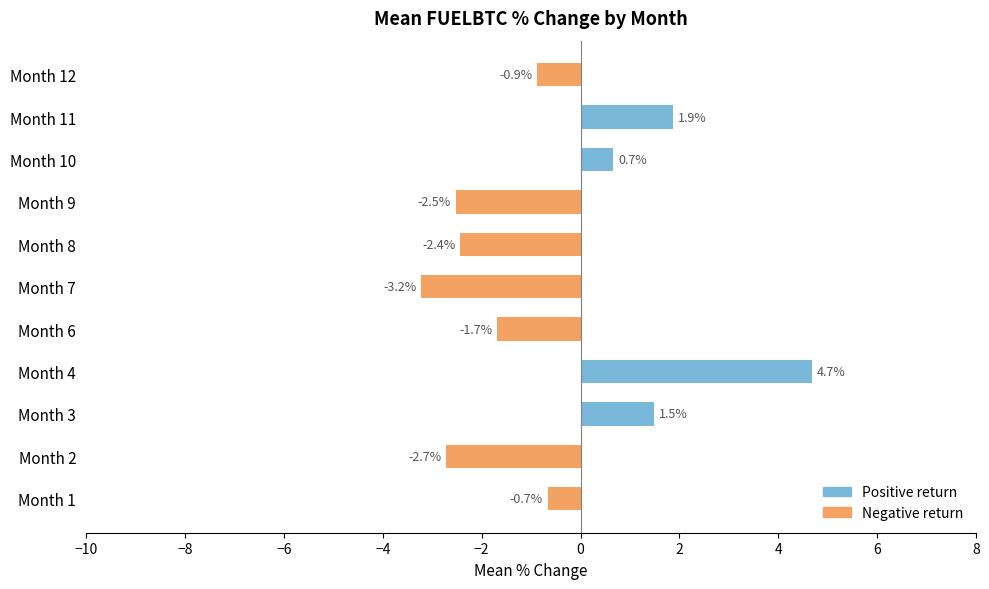

Reading right to left, transcribe all the data shown in this chart.

Positive return: 0.0	1.9	0.7	0.0	0.0	0.0	0.0	4.7	1.5	0.0	0.0
Negative return: -0.9	0.0	0.0	-2.5	-2.4	-3.2	-1.7	0.0	0.0	-2.7	-0.7